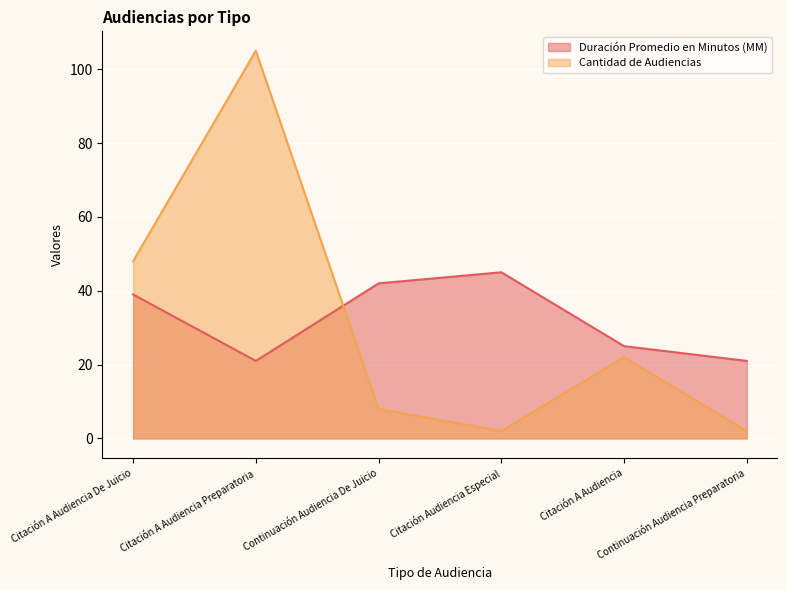

Is it true that Duración Promedio en Minutos (MM) equals 12 at Citación A Audiencia De Juicio?

False